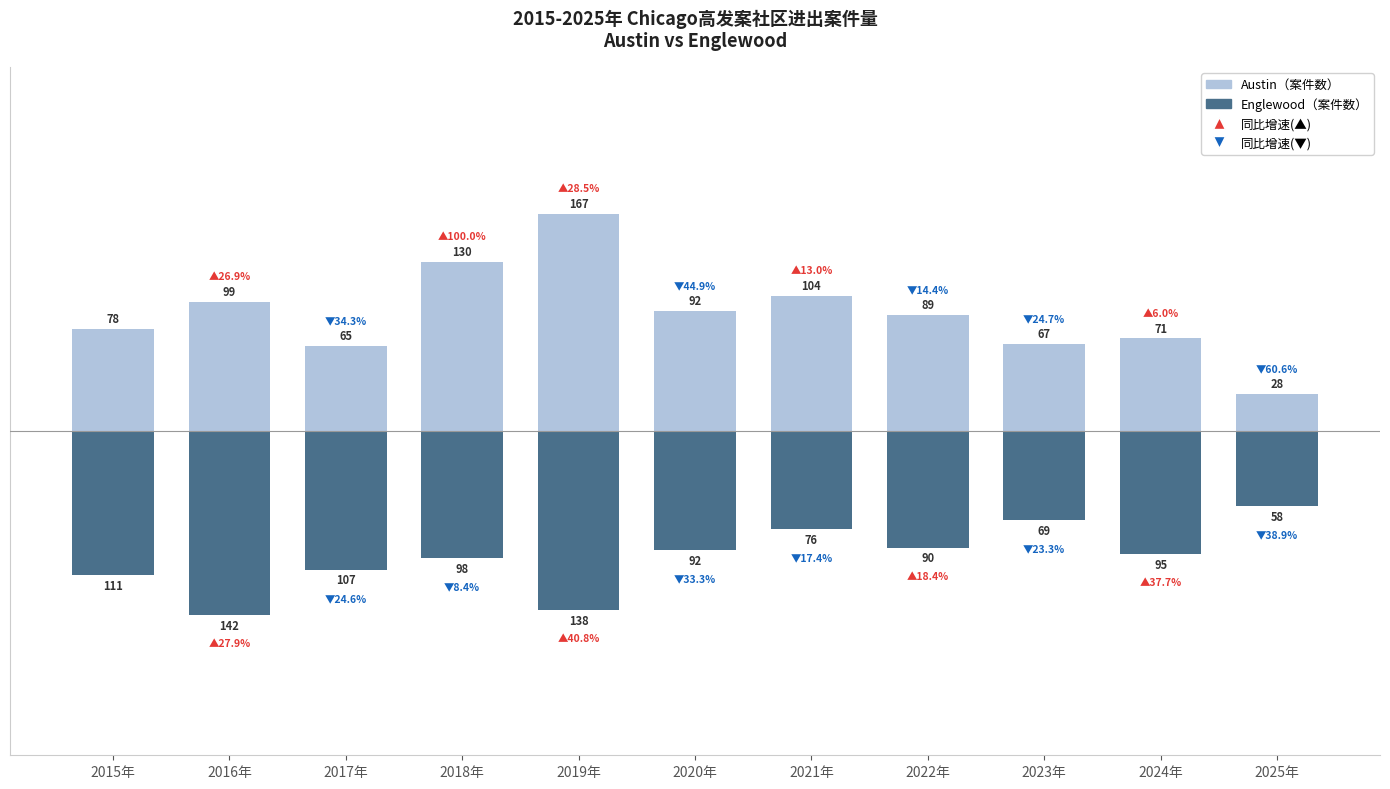

How many values in the Austin（案件数） series exceed 89?

5